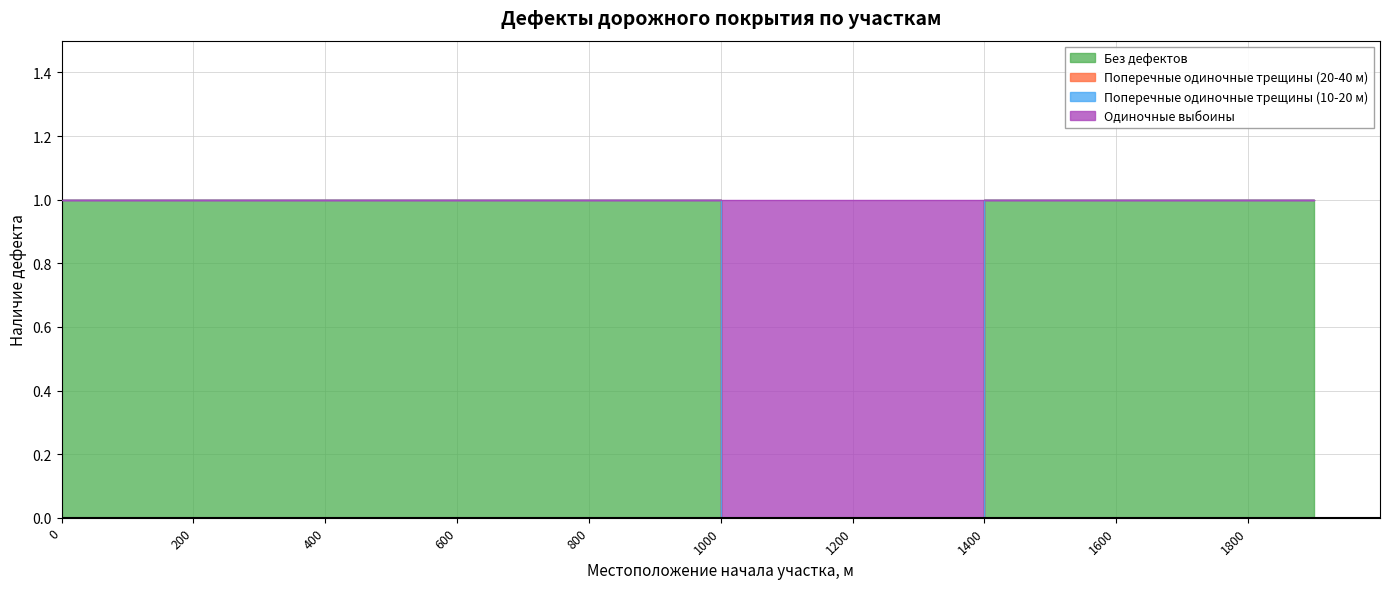

What is the approximate value of Без дефектов at 900?

1